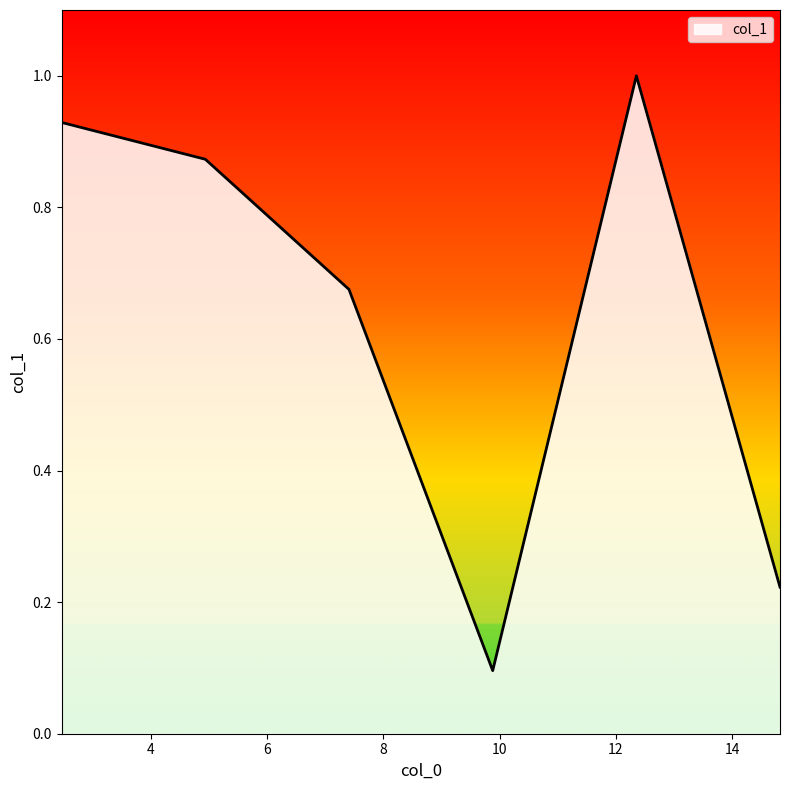

True or false: the data has more than 0 interior local peaks.

True